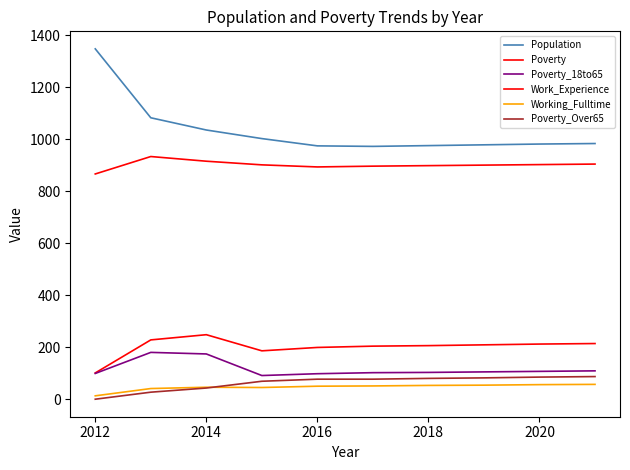

How many lines are shown in the chart?

6